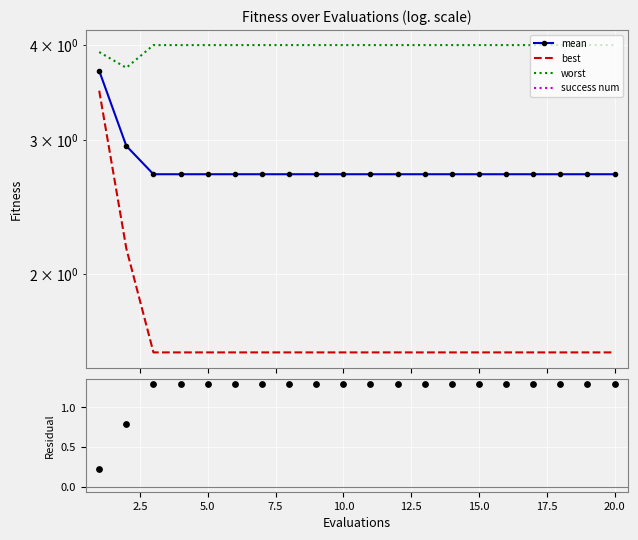

Which series contains the highest Y value?

worst